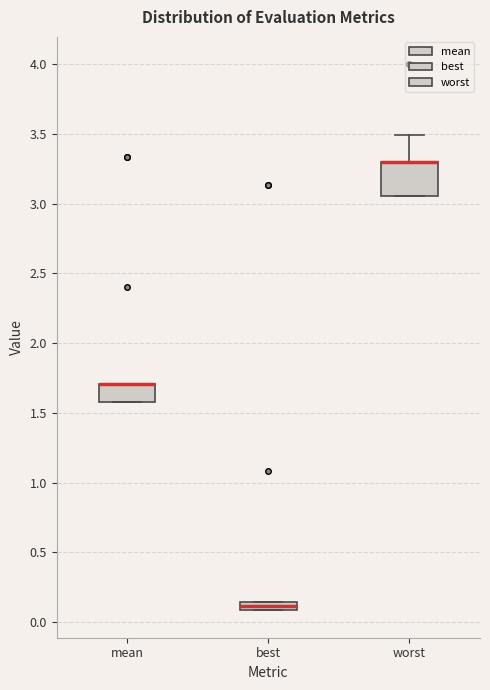

Which box is the tallest, from its lower edge to its upper edge?

worst